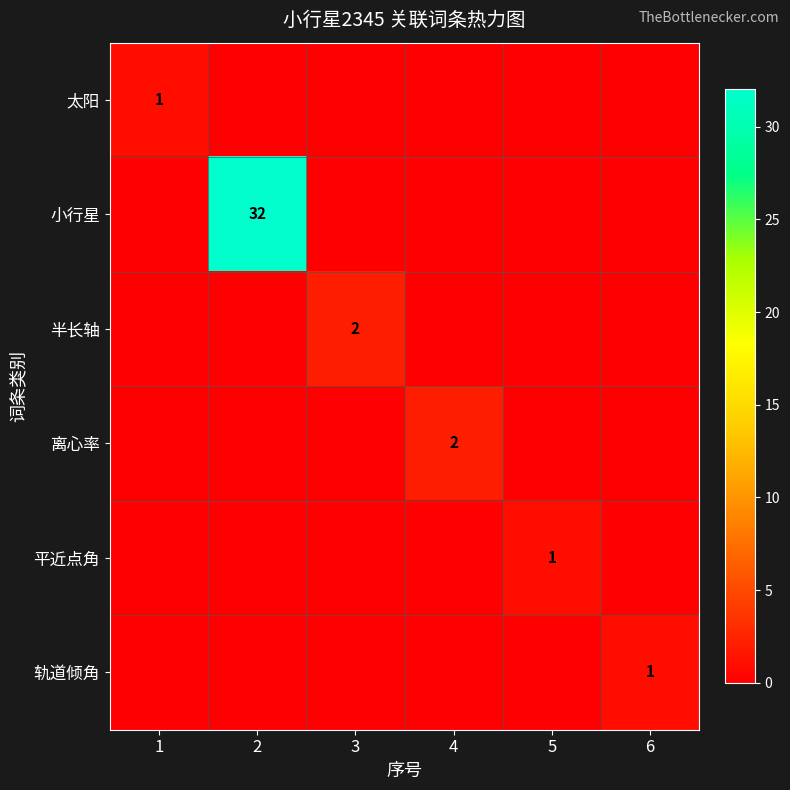

List the labels in order of 小行星 value, largest first.

2, 1, 3, 4, 5, 6